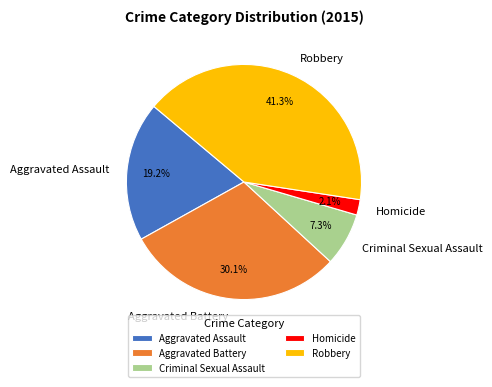

To the nearest percent, what is the combined percentage of Aggravated Battery and Criminal Sexual Assault?

37%